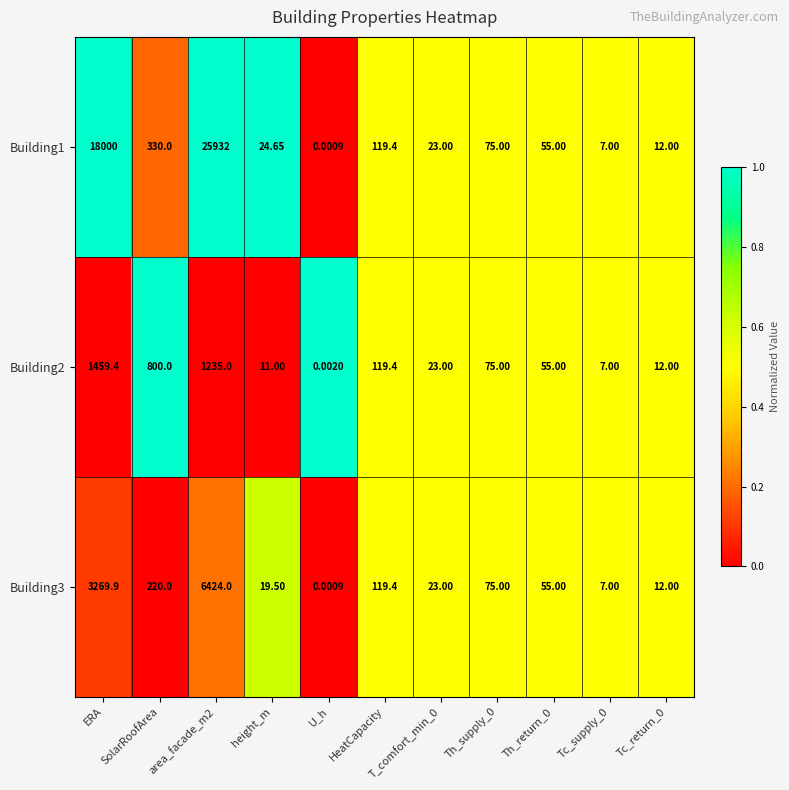

Is the value of Building2 at HeatCapacity greater than the value of Building1 at Tc_supply_0?

Yes